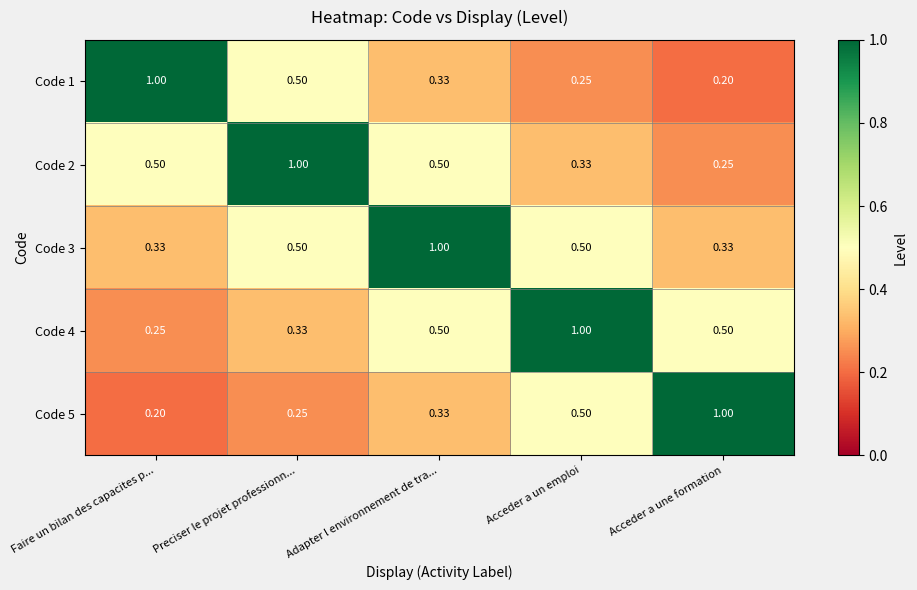

At which label is Code 2 closest to 0?

Acceder a une formation